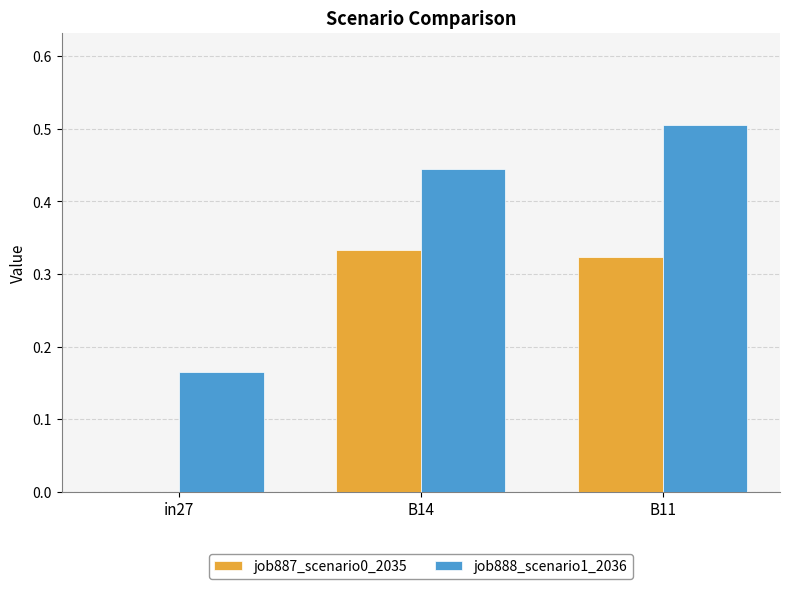

At which category does the chart reach its peak across all series?

B11